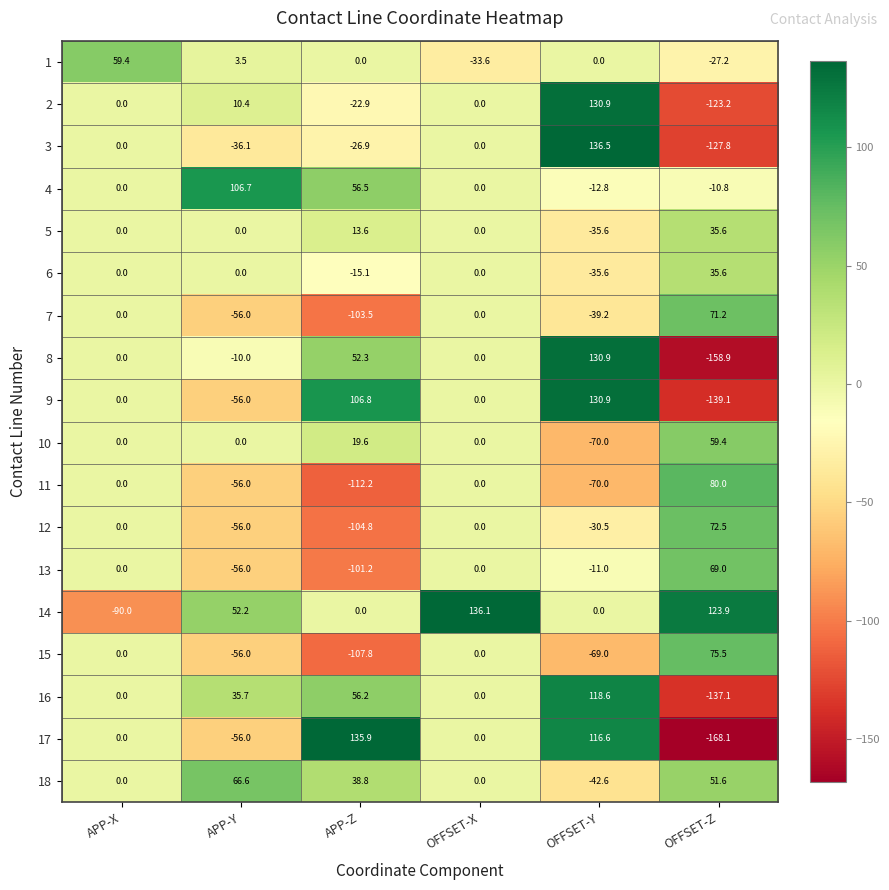

Count the number of categories in the chart.

6